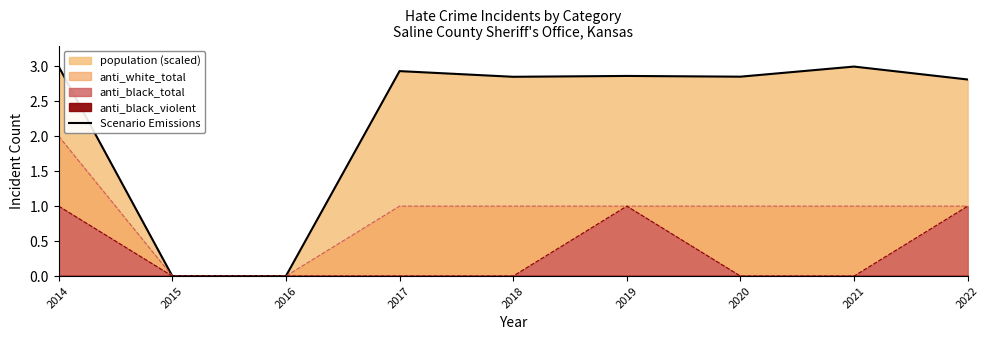

What is the difference between the values at 2017 and 2015?

2.9